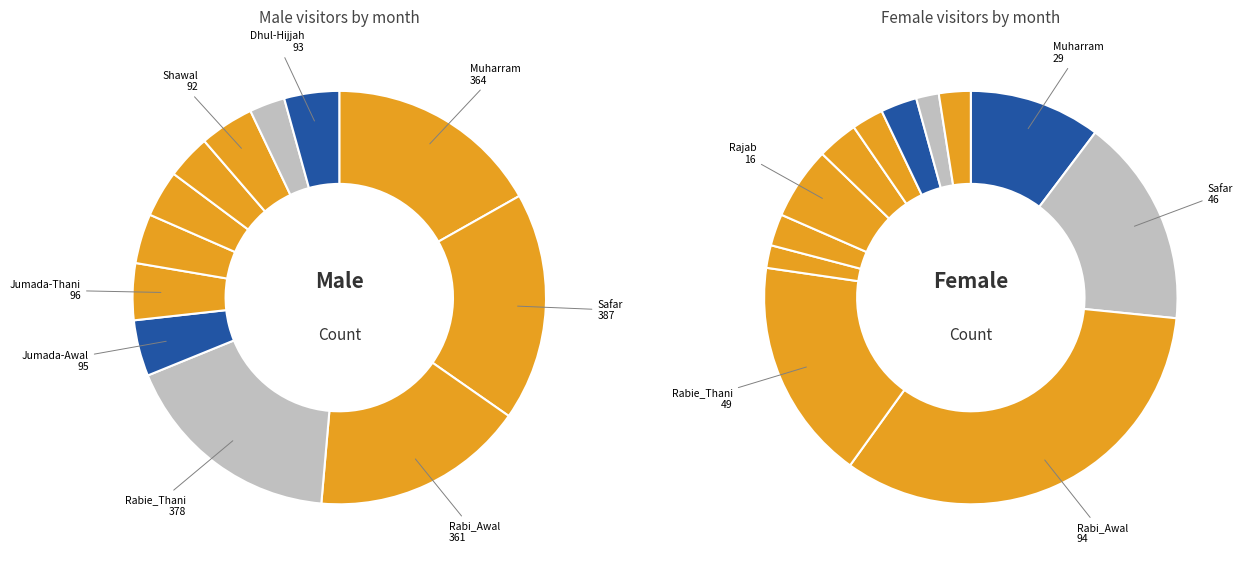

Does Shawal represent more than half of the total?

No